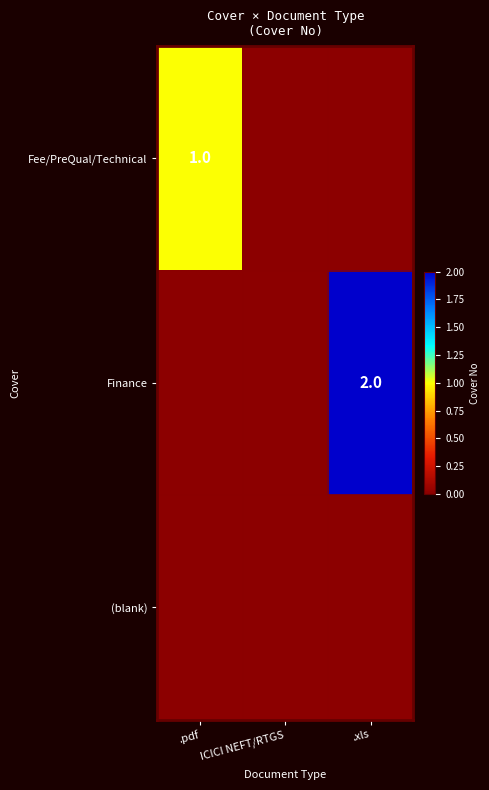

The Fee/PreQual/Technical series shows 1 at .pdf. True or false?

True